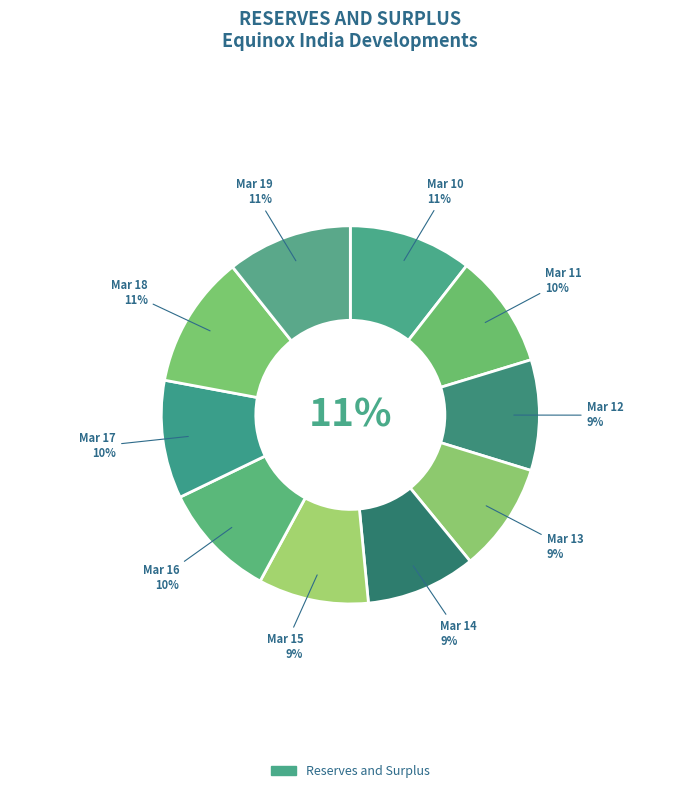

What percentage is NOT represented by Mar 15?

90.6%